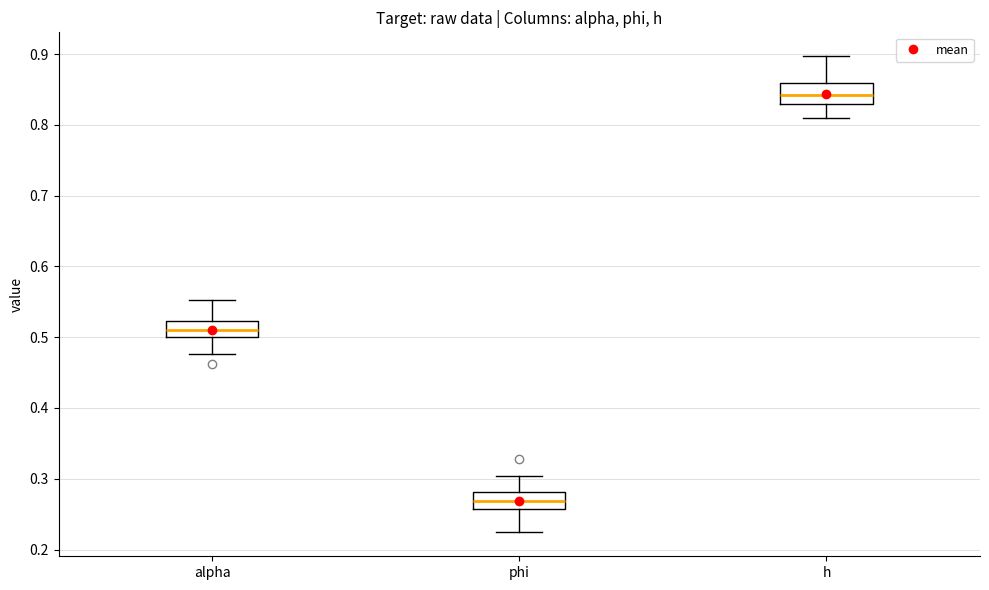

Reading left to right, read every box against the y-axis: the position of its median line, the range the box covers, and the ends of its whiskers. The values are not printed on the chart, so give them approximately, as read against the axis.

alpha: median 0.51, box 0.50 to 0.52, whiskers 0.48 to 0.55
phi: median 0.27, box 0.26 to 0.28, whiskers 0.22 to 0.30
h: median 0.84, box 0.83 to 0.86, whiskers 0.81 to 0.90